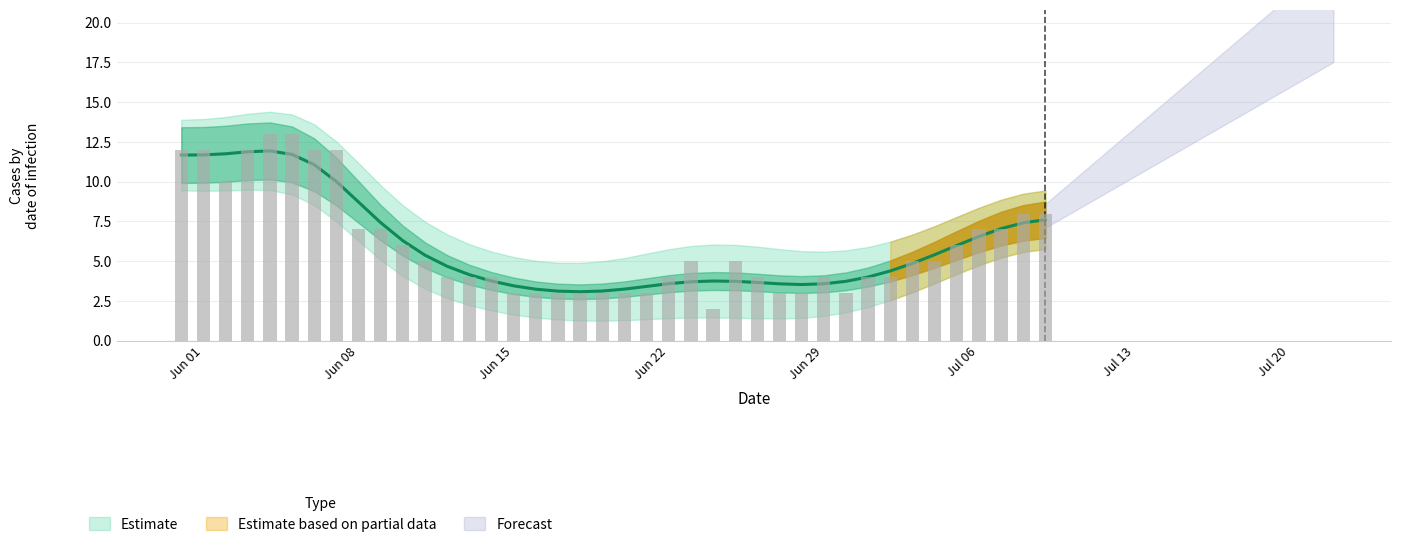

What is the difference between the highest and lowest values at 6?

12